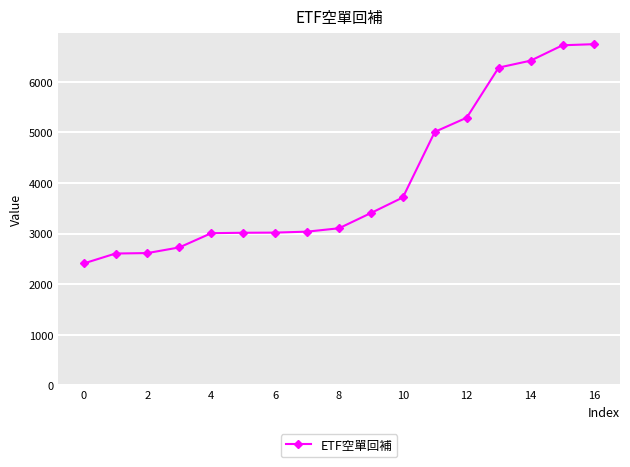

What is the difference between the second highest and second lowest values?

4113